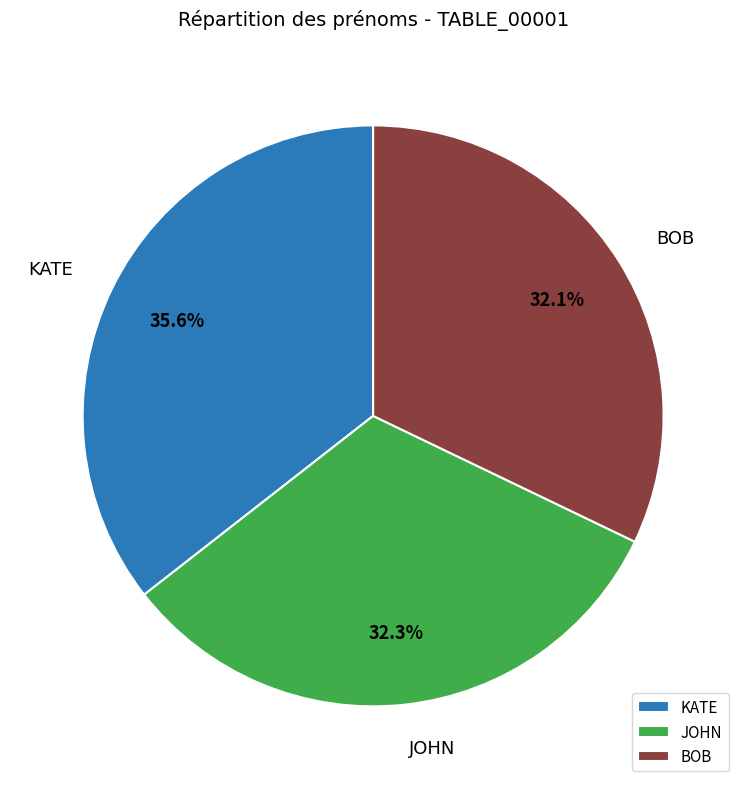

Which category has the biggest portion of the pie?

KATE